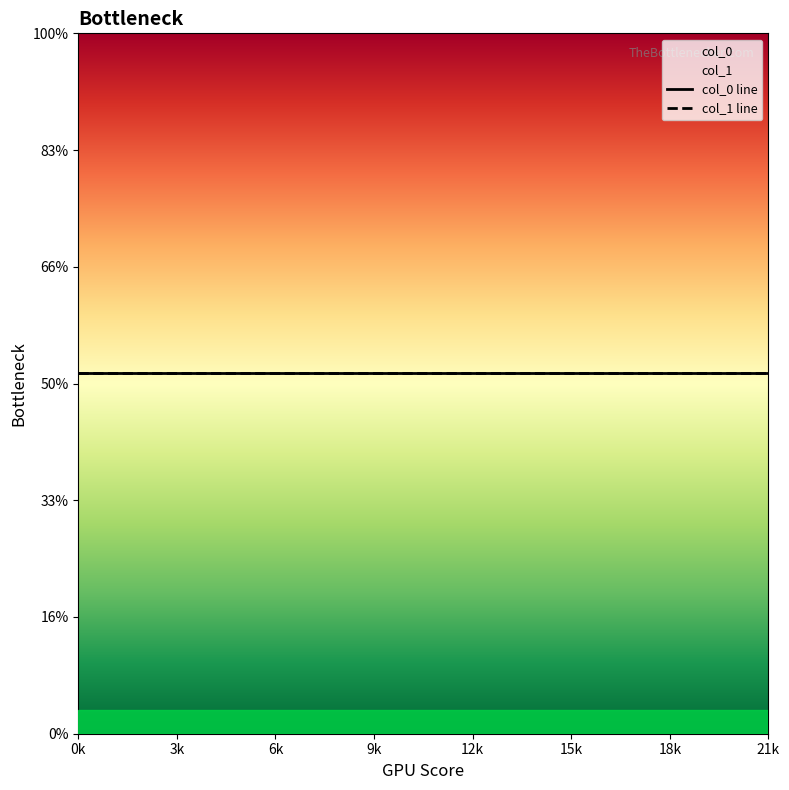

True or false: col_0 has more than 0 interior local peaks.

False